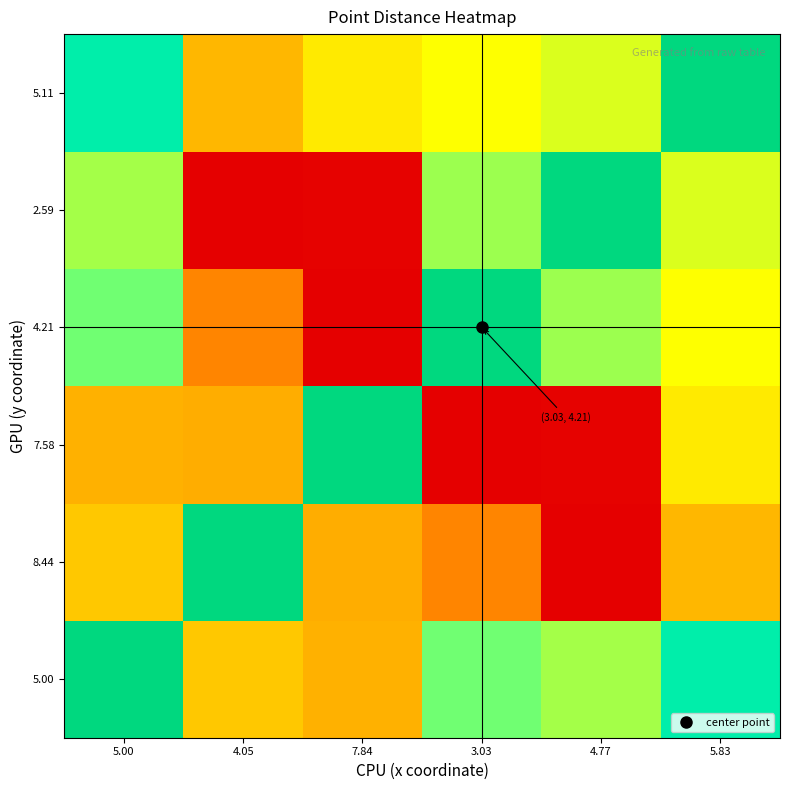

At how many categories does at least one series exceed 0?

6